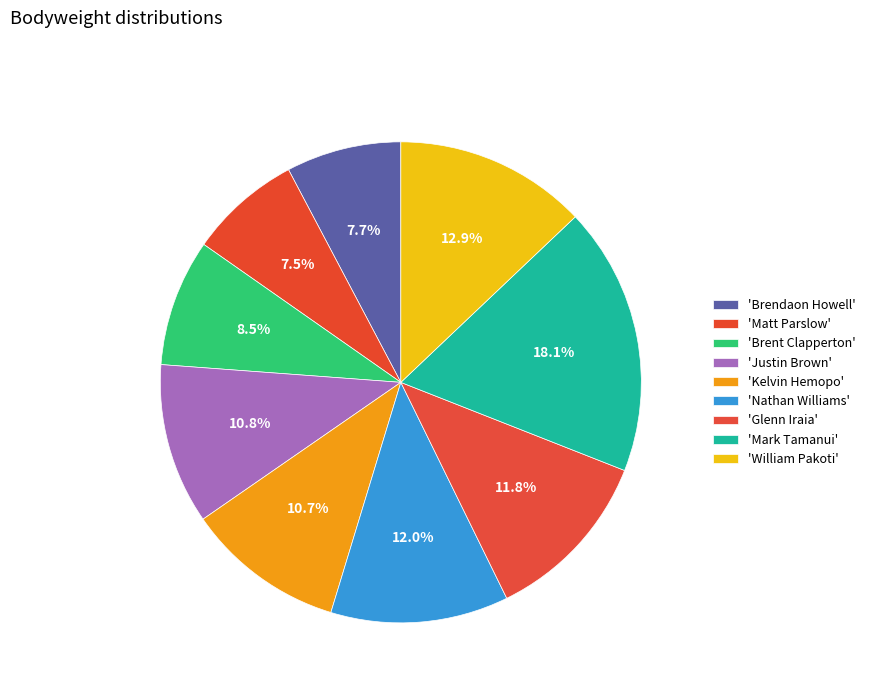

Count the number of slices in the pie.

9